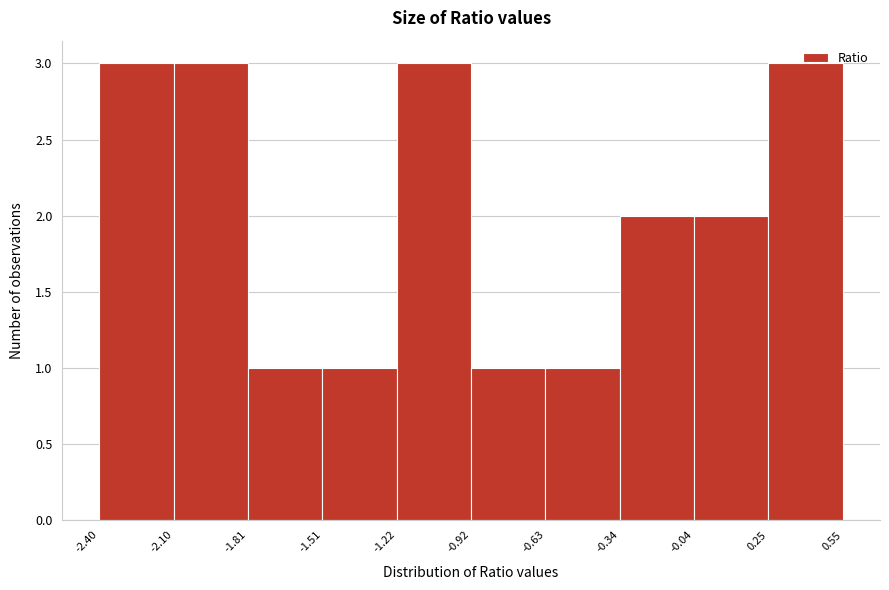

Reading left to right, list every bar in this chart as the range it spans on the x-axis followed by its height. The values are not printed on the chart, so give them approximately, as read against the axis.

-2.40 to -2.10: 3
-2.10 to -1.81: 3
-1.81 to -1.51: 1
-1.51 to -1.22: 1
-1.22 to -0.92: 3
-0.92 to -0.63: 1
-0.63 to -0.34: 1
-0.34 to -0.04: 2
-0.04 to 0.25: 2
0.25 to 0.55: 3